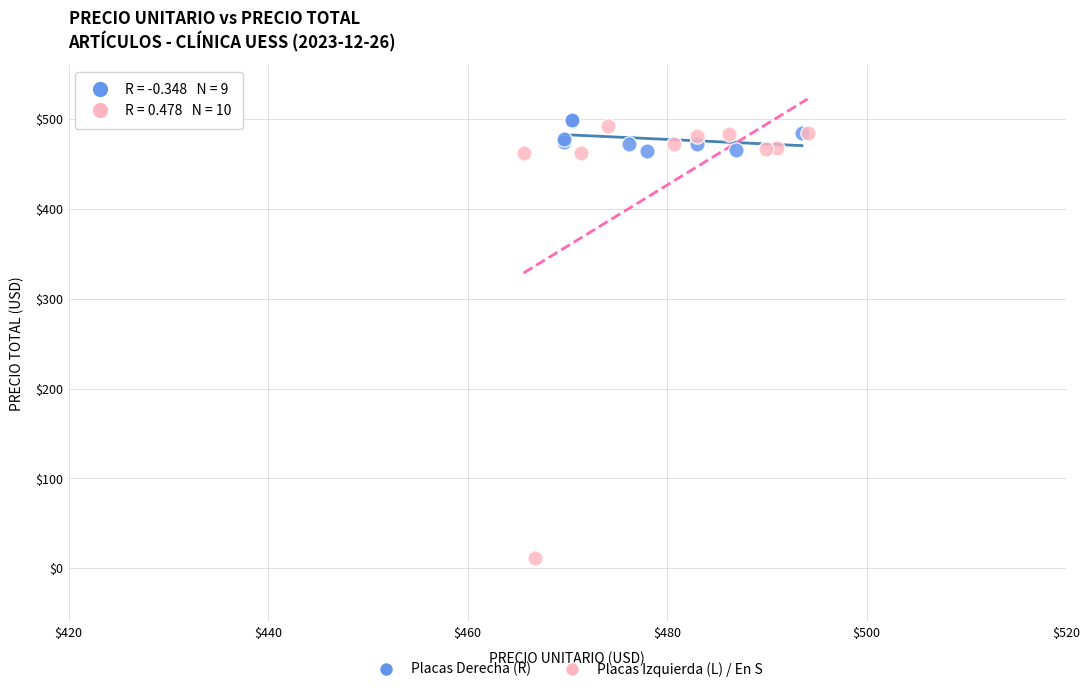

Which series reaches the maximum Y coordinate?

Placas Derecha (R)